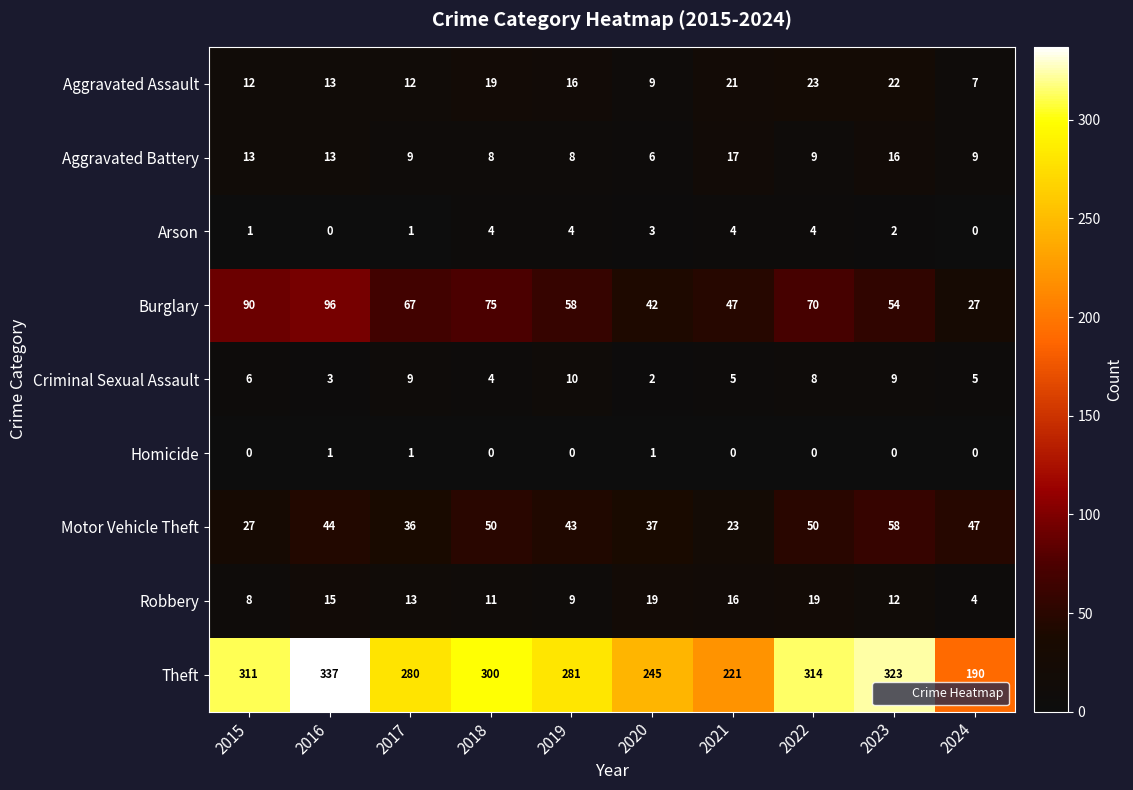

At which label does Criminal Sexual Assault reach its peak?

2019